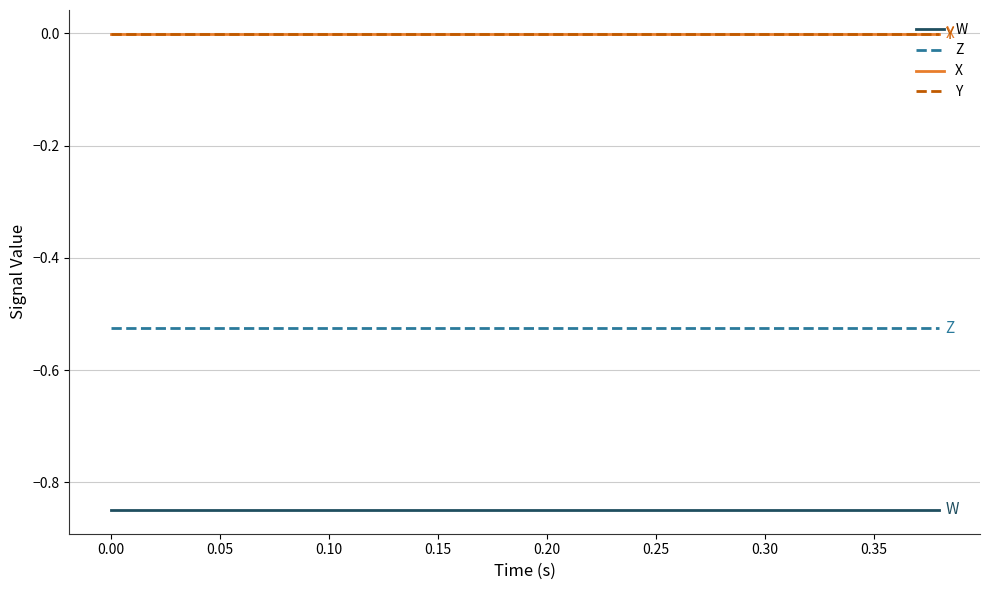

True or false: Z and X cross at least once.

False